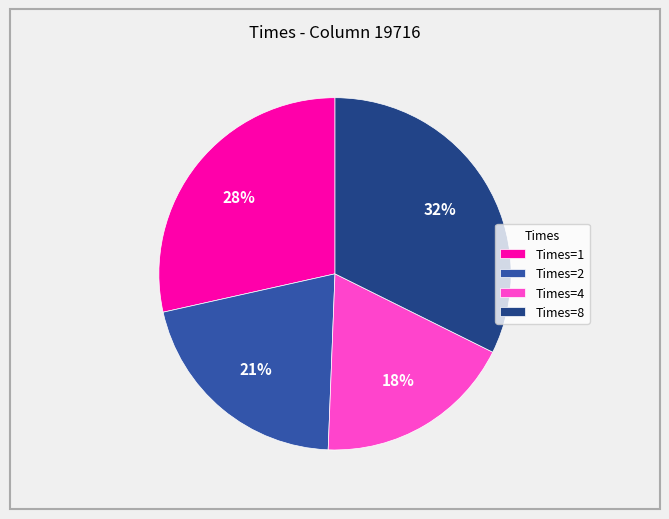

How many slices are in this pie chart?

4